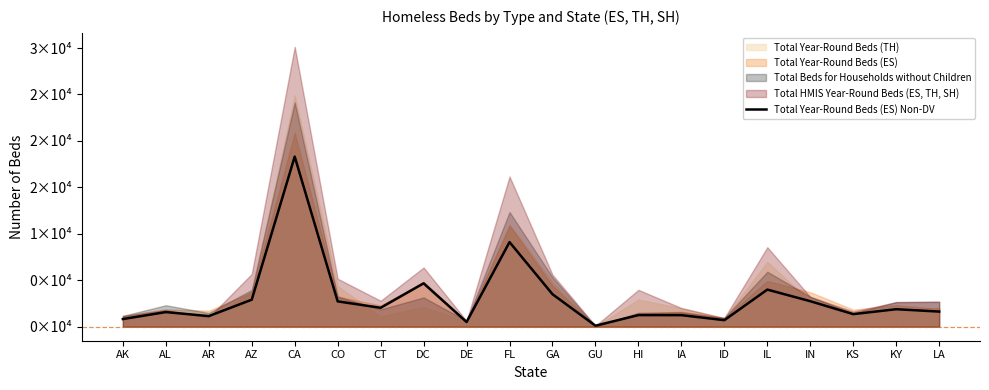

How many points are higher than both their immediate neighbors (excluding endpoints)?

7